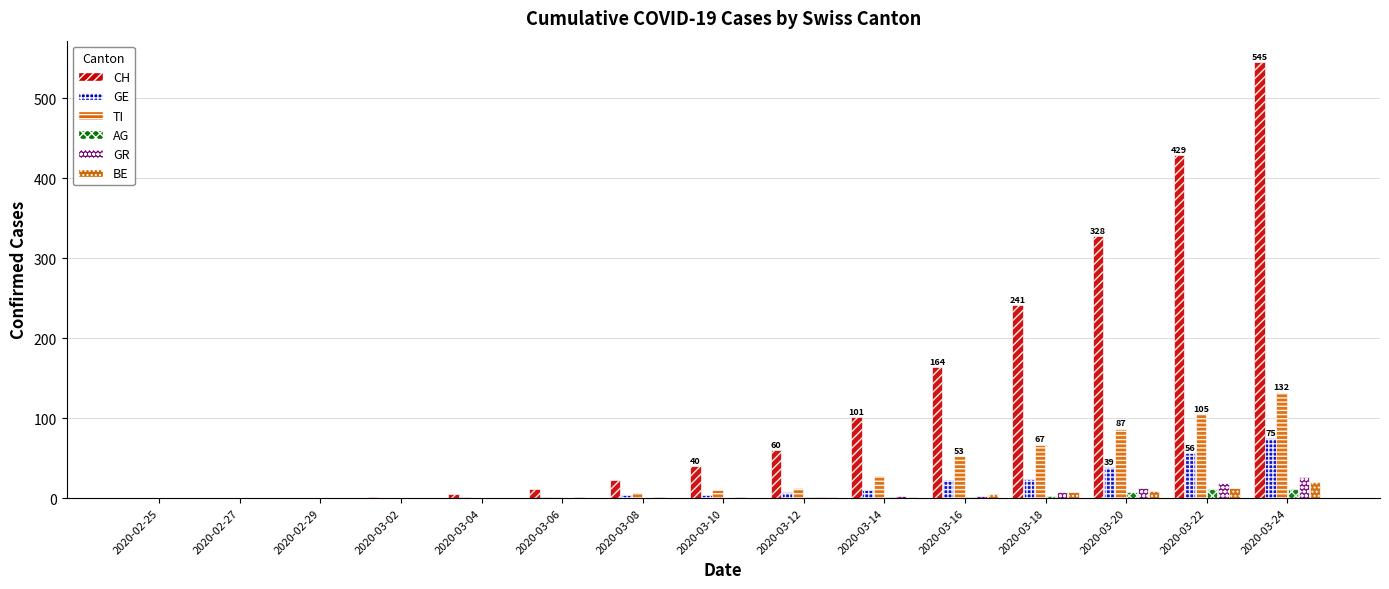

Which label corresponds to the largest value in the chart?

2020-03-24